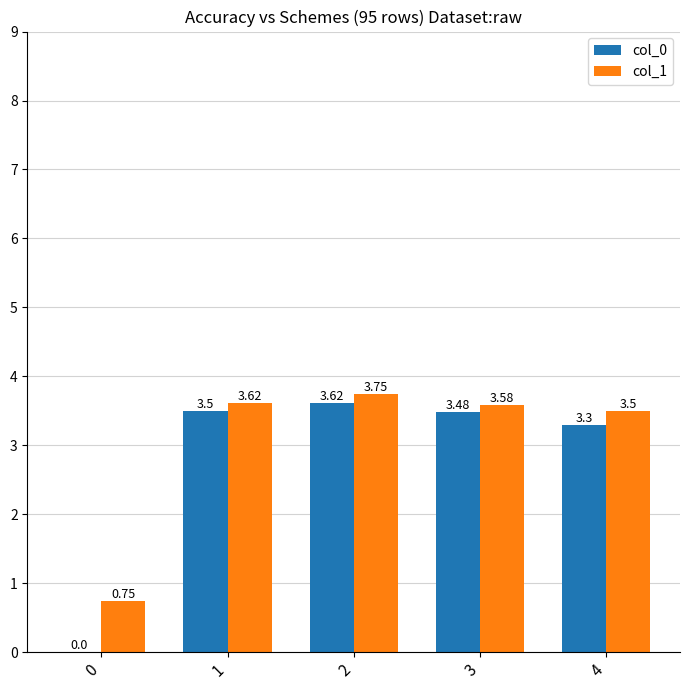

At which label does col_1 first exceed 3?

1